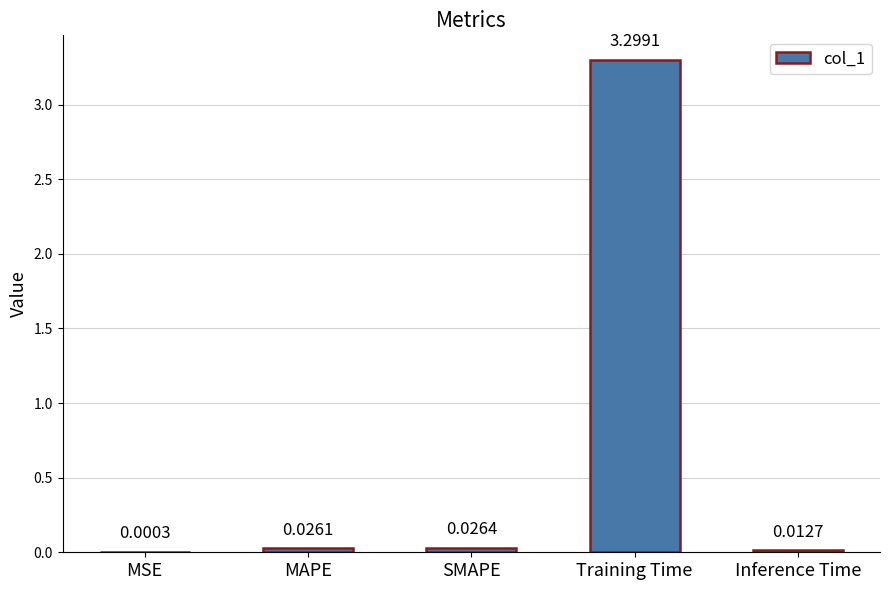

Which category has the highest value across all series?

Training Time